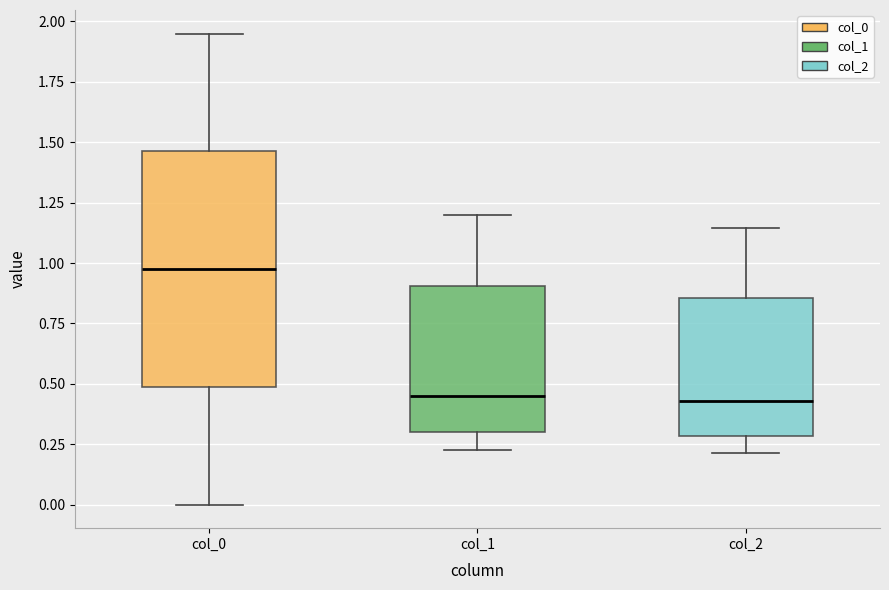

Reading left to right, read every box against the y-axis: the position of its median line, the range the box covers, and the ends of its whiskers. The values are not printed on the chart, so give them approximately, as read against the axis.

col_0: median 1.00, box 0.50 to 1.45, whiskers 0.00 to 1.95
col_1: median 0.45, box 0.30 to 0.90, whiskers 0.25 to 1.20
col_2: median 0.45, box 0.30 to 0.85, whiskers 0.20 to 1.15